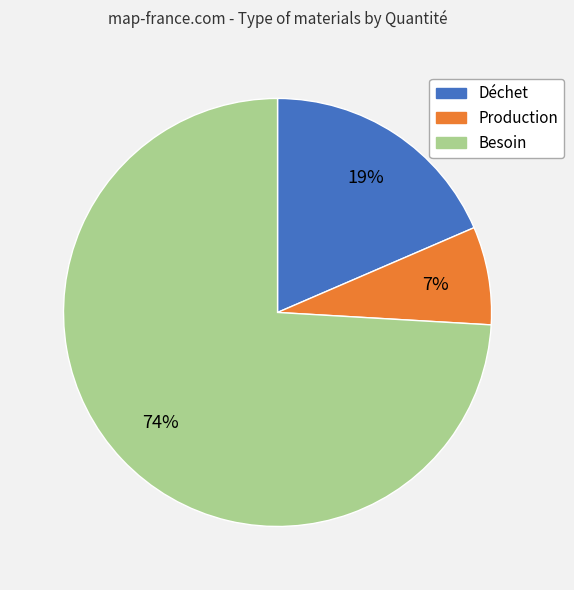

What percentage is the Production slice, to the nearest percent?

7%